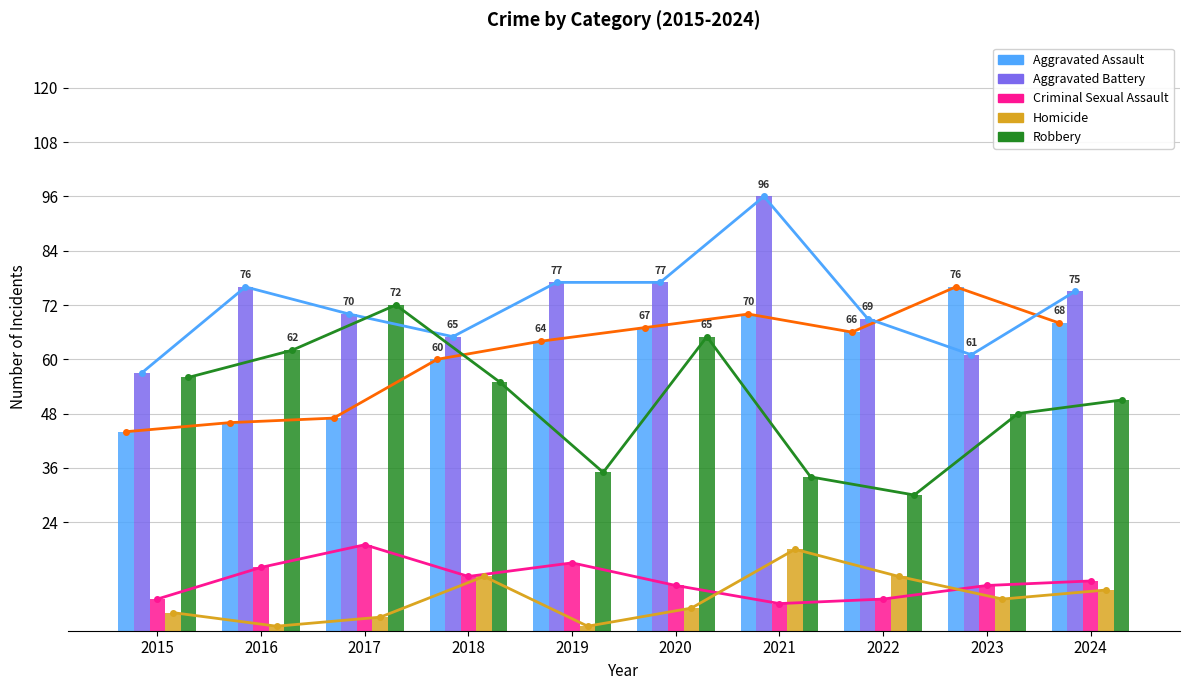

The value of Homicide at 2020 is 5. True or false?

True